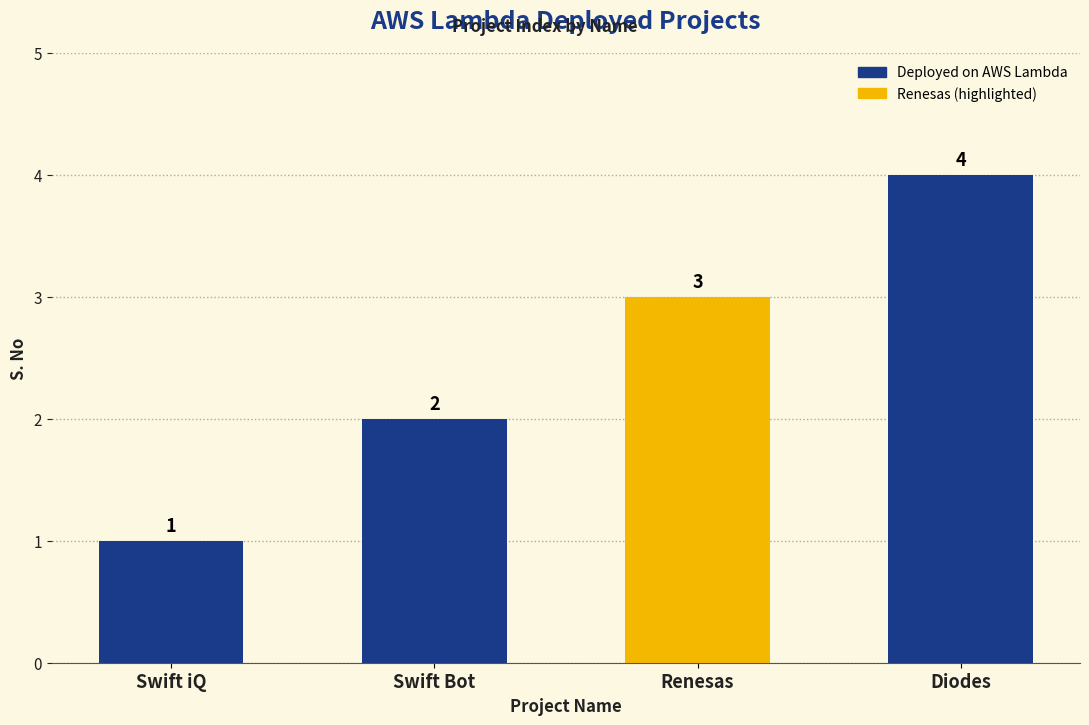

The chart shows a value of 2 at Swift Bot. True or false?

True